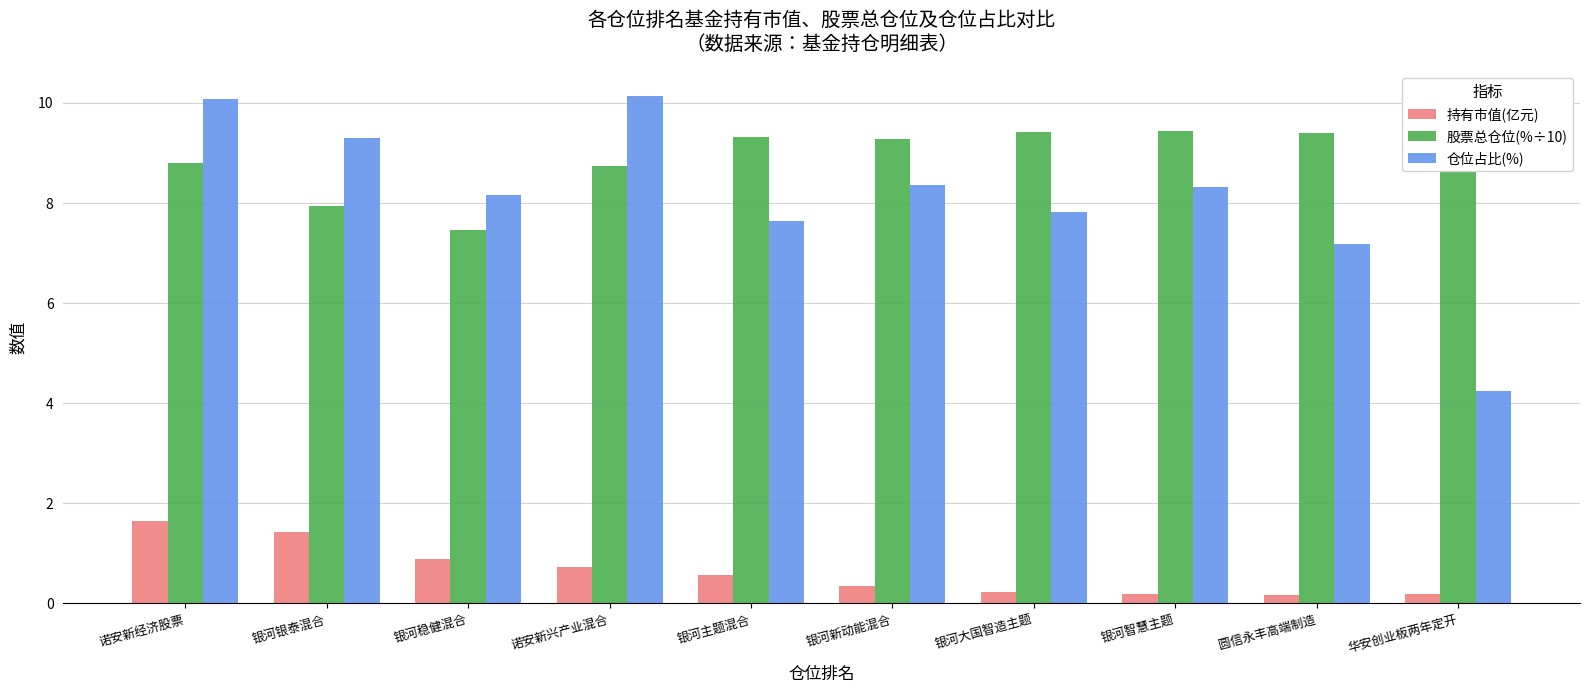

What is the approximate value of 仓位占比(%) at 银河主题混合?

7.6